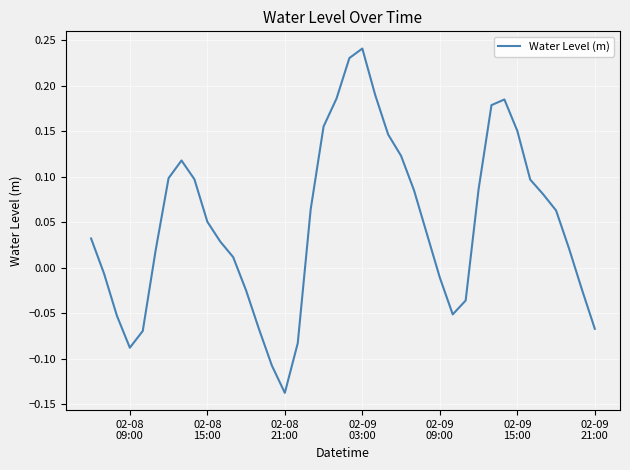

How many categories are shown in the chart?

40